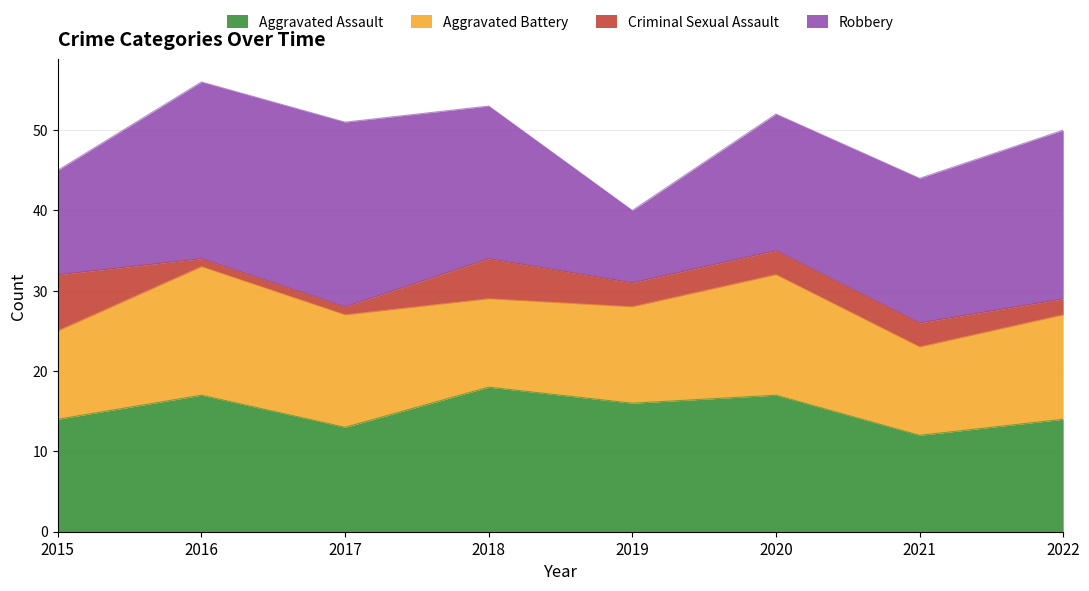

Reading left to right, extract all data points from this chart.

Aggravated Assault: 14	17	13	18	16	17	12	14
Aggravated Battery: 11	16	14	11	12	15	11	13
Criminal Sexual Assault: 7	1	1	5	3	3	3	2
Robbery: 13	22	23	19	9	17	18	21